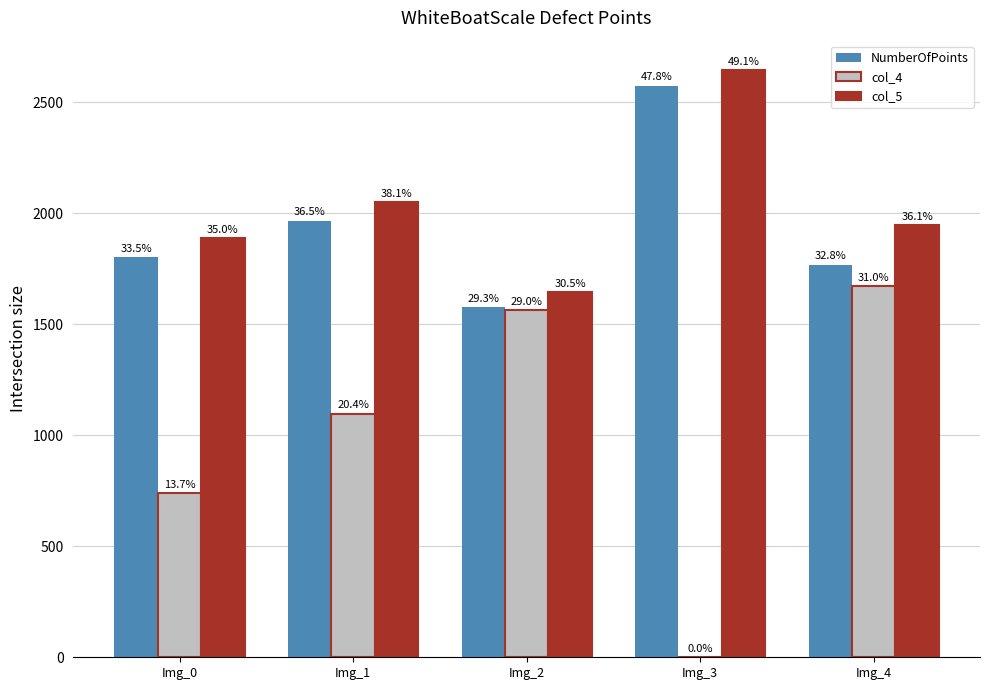

What are all the series names shown in the legend?

NumberOfPoints, col_4, col_5